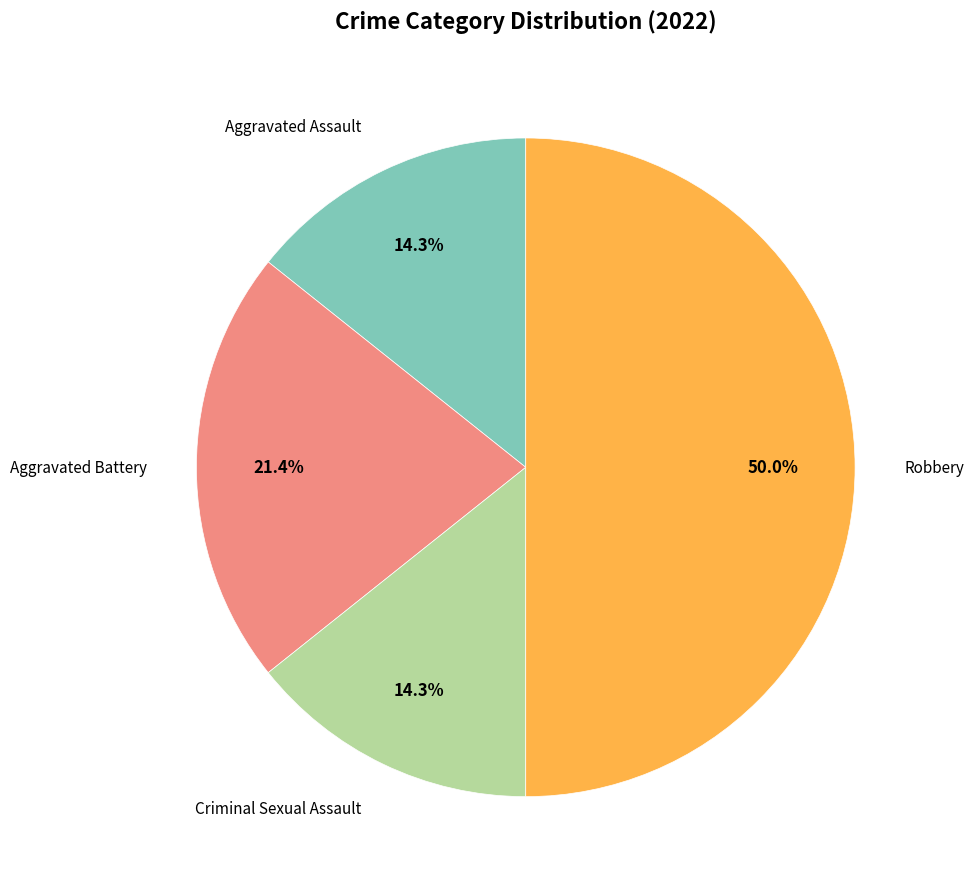

How many segments does this pie chart have?

4